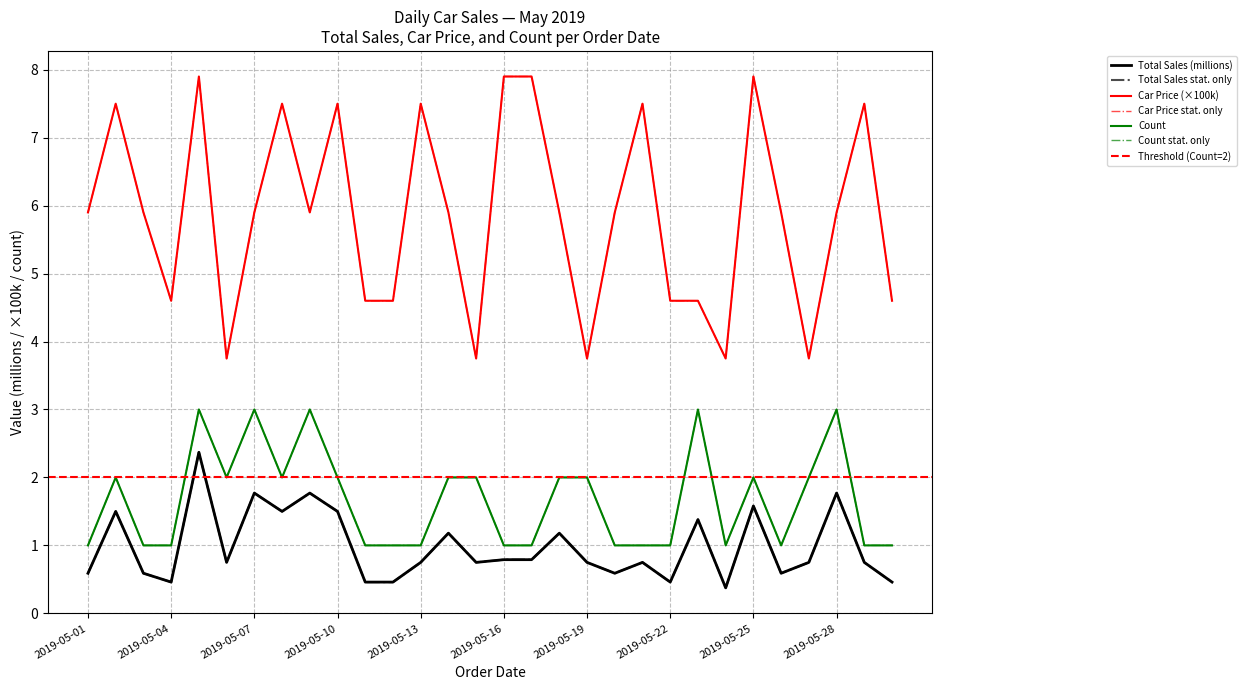

At how many categories does at least one series exceed 6?

10